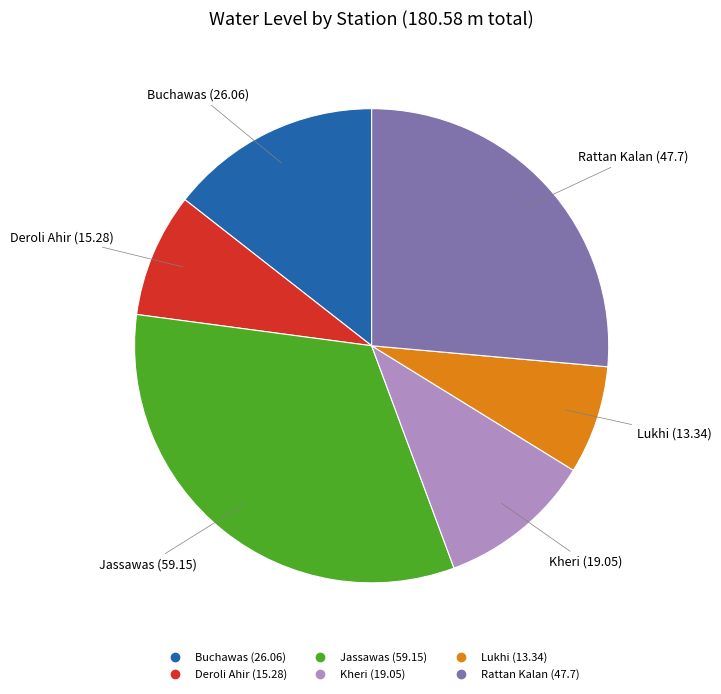

How many segments does this pie chart have?

6